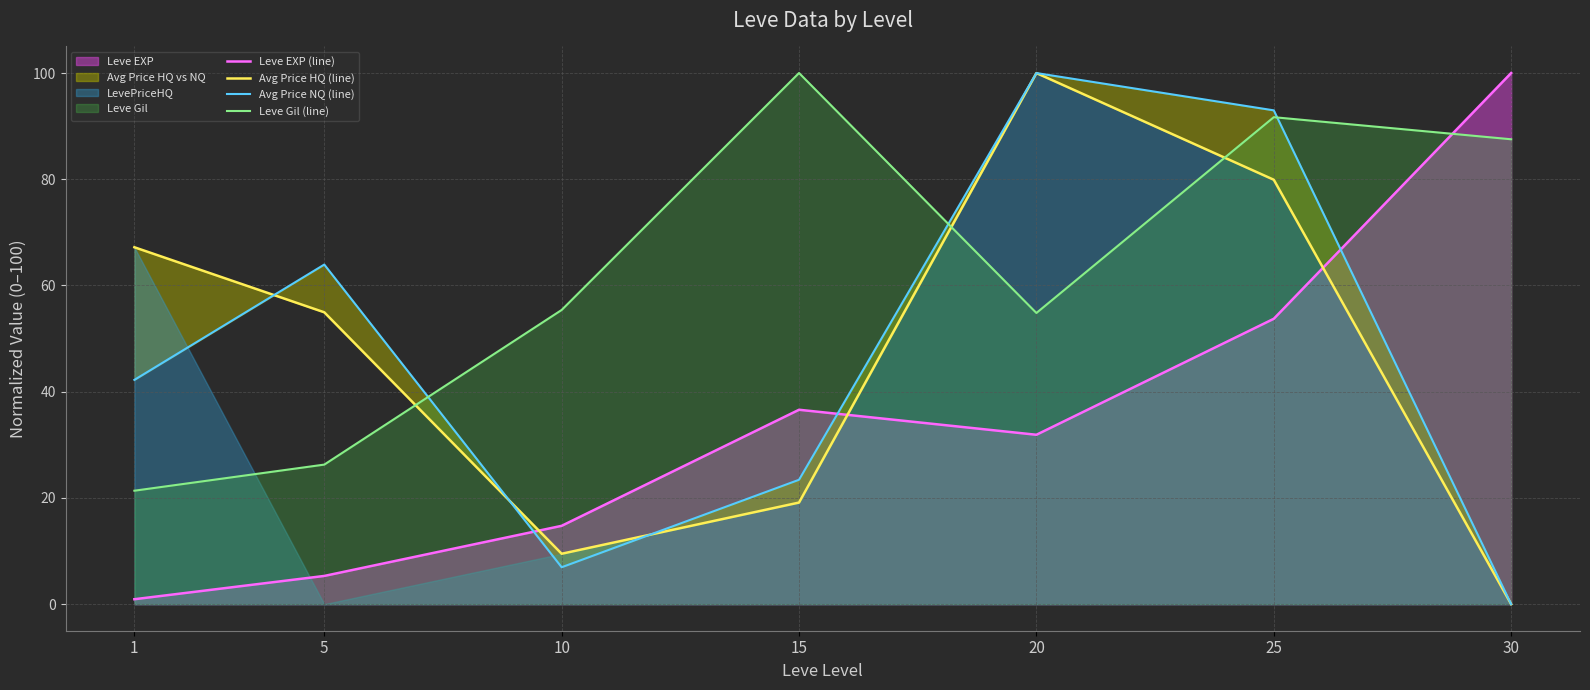

Between 25 and 20, which is larger?

25